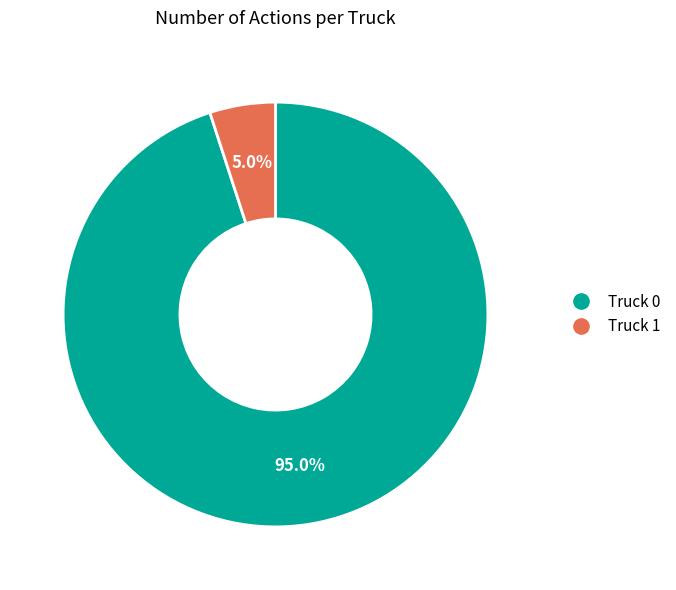

To the nearest percent, what is the combined percentage of Truck 0 and Truck 1?

100%